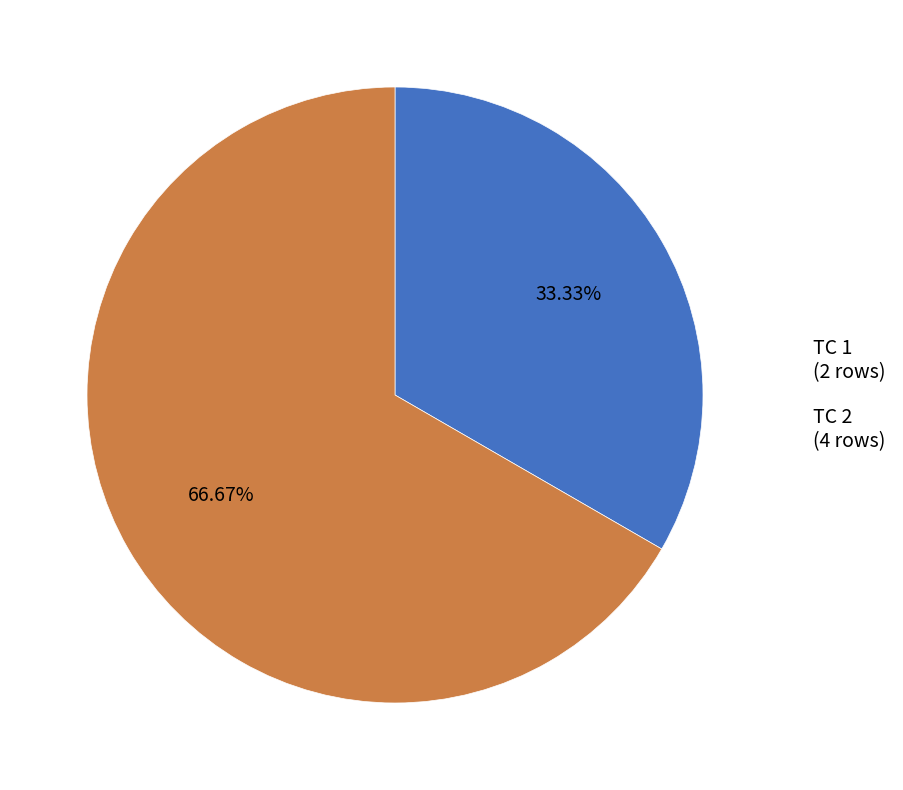

To the nearest percent, what is the difference between the largest and smallest slice percentages?

33%